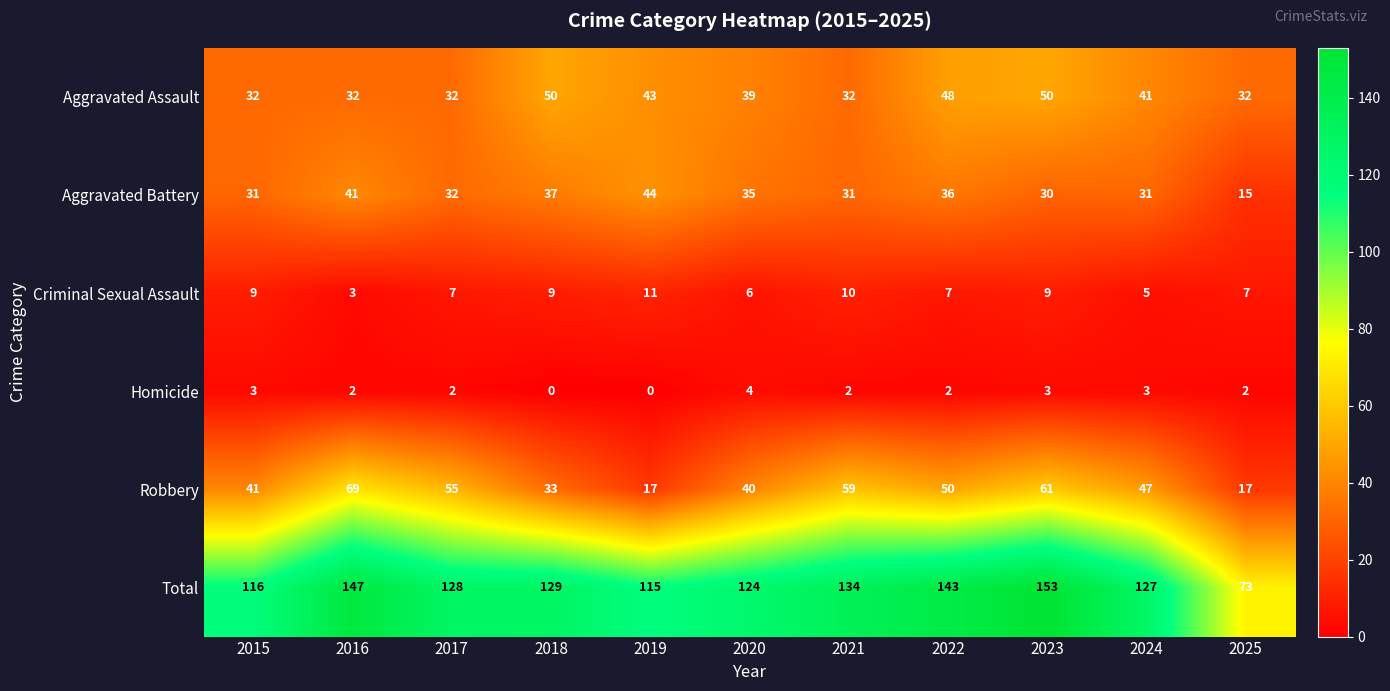

At 2018, list the series in order from smallest to largest.

Homicide, Criminal Sexual Assault, Robbery, Aggravated Battery, Aggravated Assault, Total